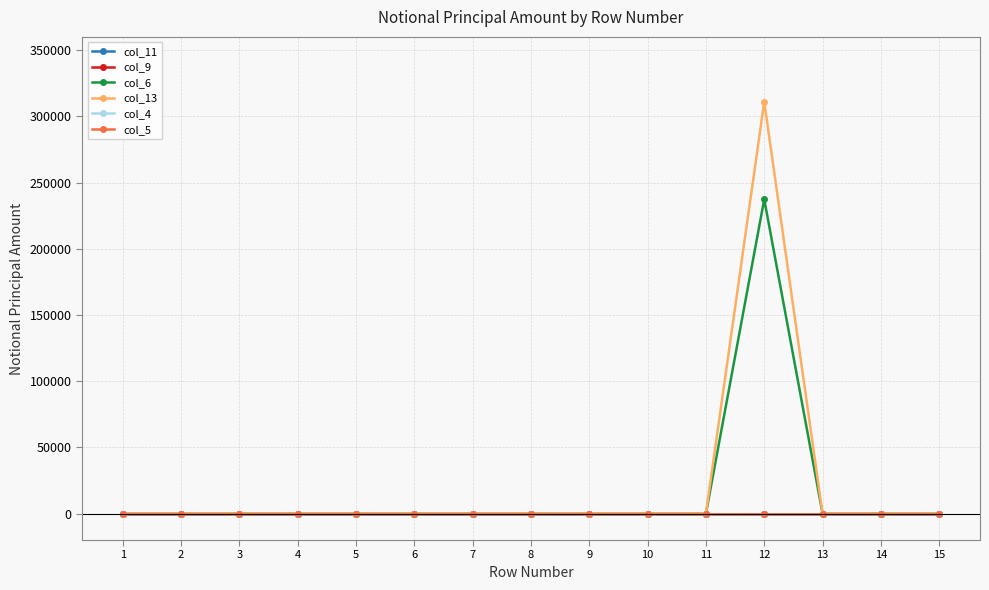

Does the chart have visible grid lines?

Yes